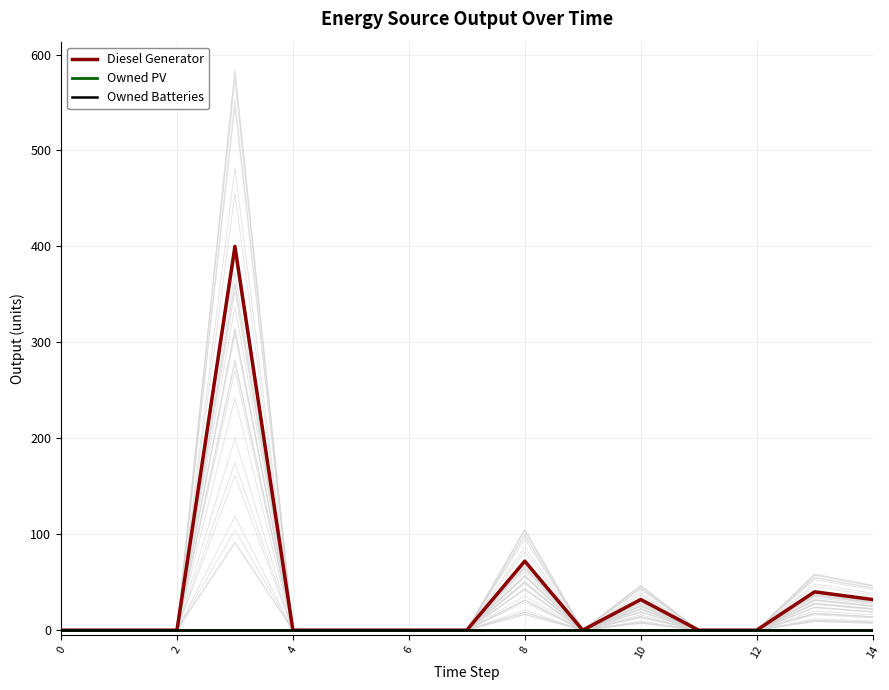

What is the difference between the Diesel Generator values at 10 and 13?

8